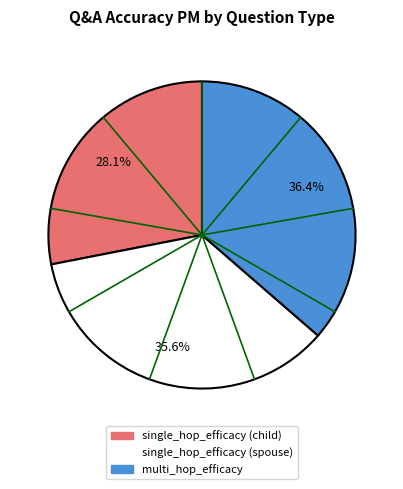

Between multi_hop_efficacy and single_hop_efficacy (spouse), which is larger?

multi_hop_efficacy